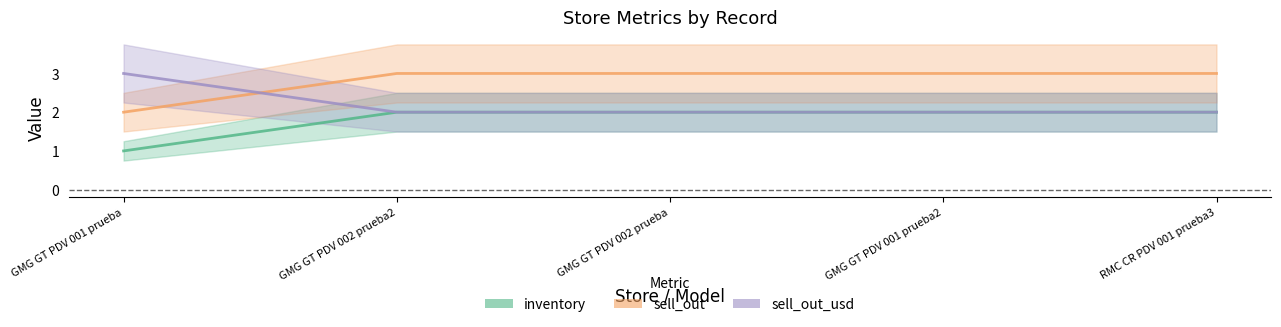

How many times do sell_out_usd and sell_out cross each other?

1